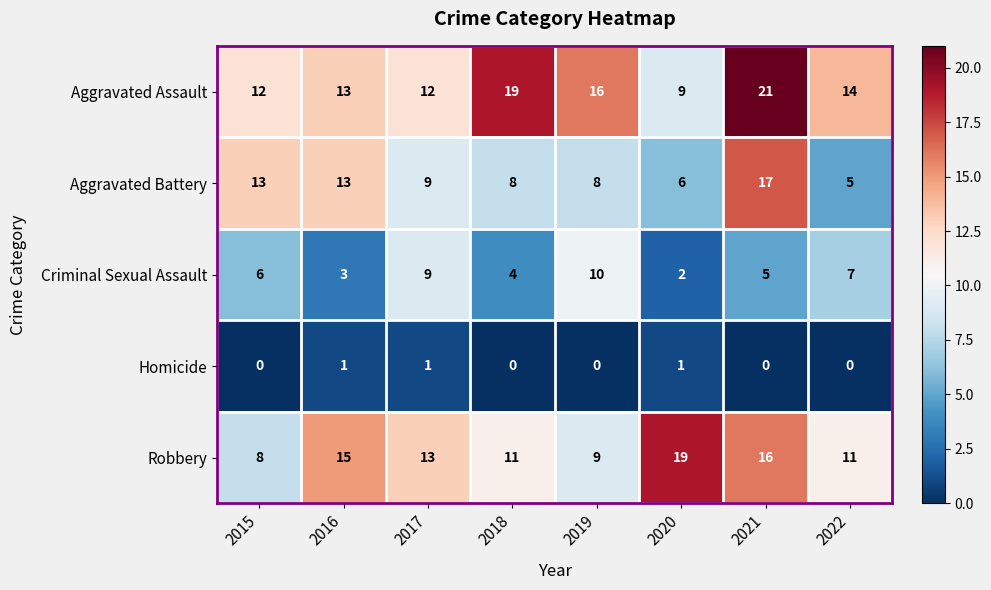

At which label does Aggravated Assault first exceed 14?

2018